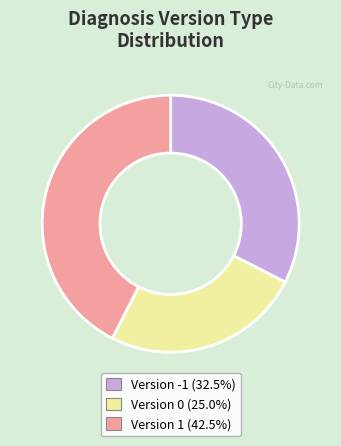

What is the ratio of the value at Version -1 (32.5%) to the value at Version 0 (25.0%)?

1.3